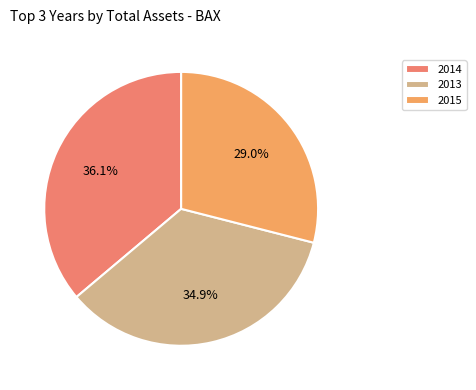

To the nearest percent, what is the average slice percentage?

33%